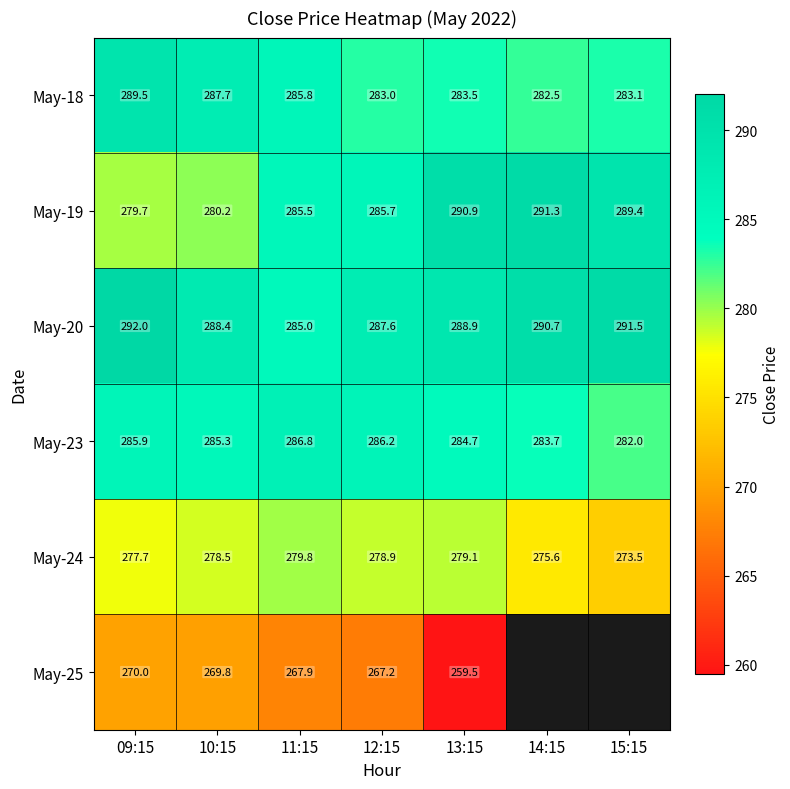

What is the difference between the highest and lowest values at 10:15?

18.6